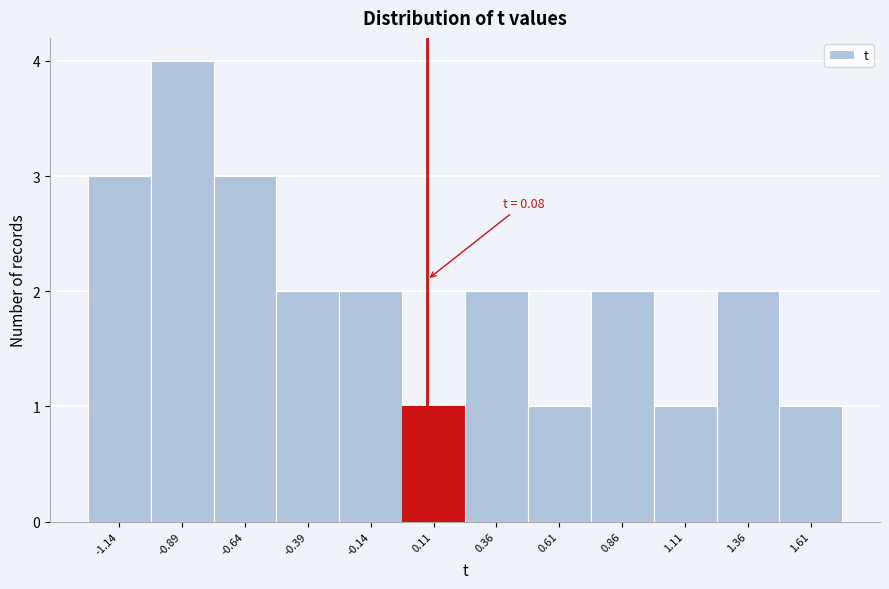

Over which range of the x-axis is the bar tallest?

-1.00 to -0.75